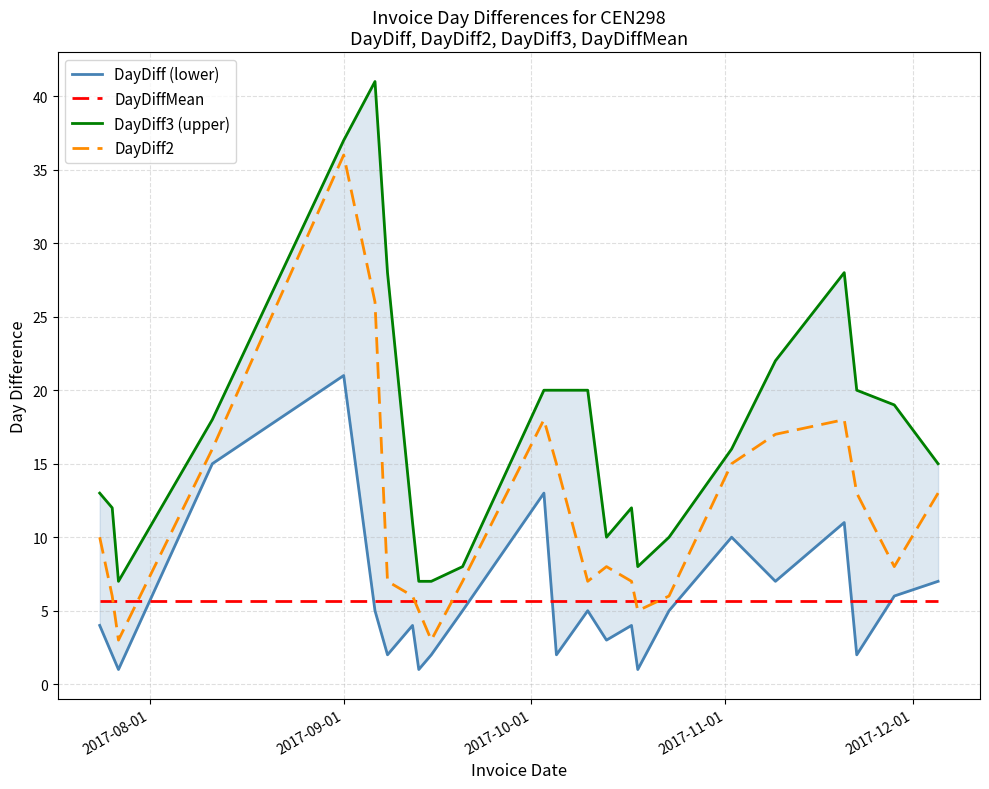

What is the lowest value of the DayDiff2 series?

3.0